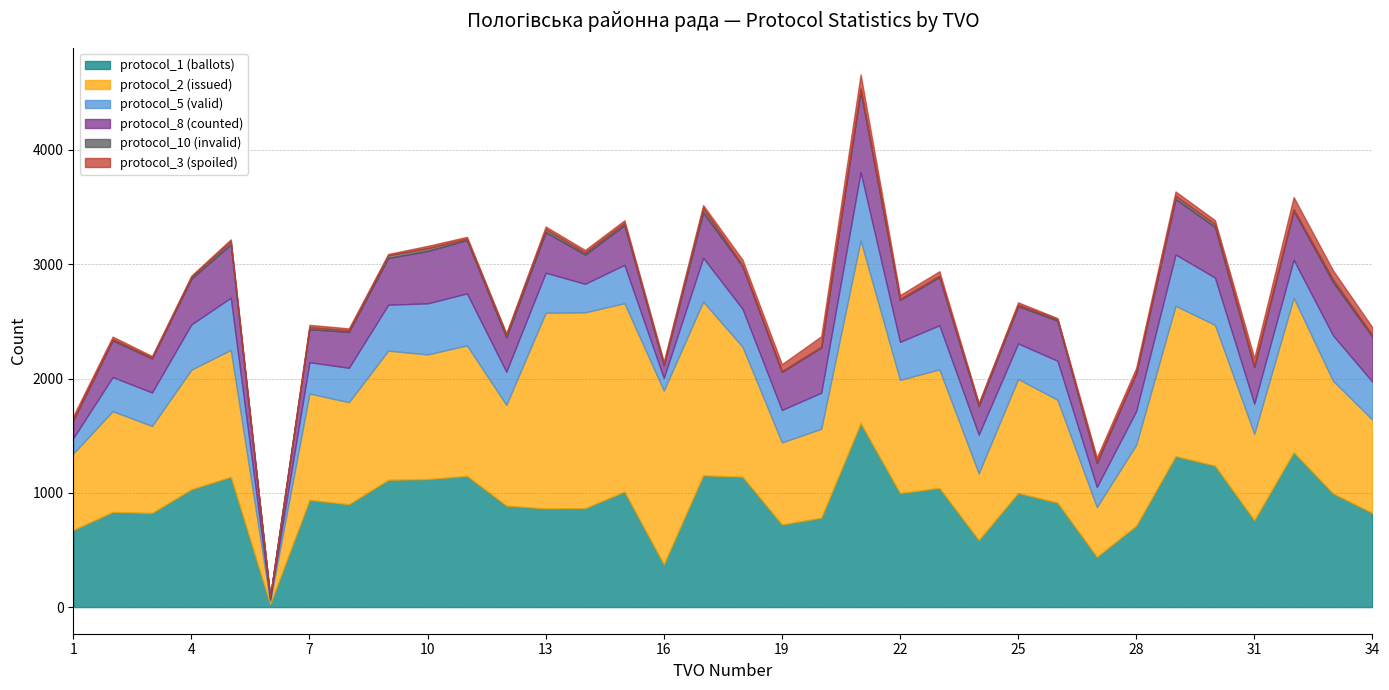

Reading left to right, what are all the values shown in this chart?

protocol_1 (ballots): 1=675	2=832	3=824	4=1031	5=1140	6=25	7=938	8=900	9=1114	10=1120	11=1148	12=888	13=863	14=866	15=1010	16=374	17=1153	18=1141	19=723	20=782	21=1610	22=997	23=1043	24=586	25=999	26=914	27=440	28=712	29=1321	30=1238	31=760	32=1356	33=994	34=824
protocol_2 (issued): 1=669	2=882	3=761	4=1047	5=1110	6=25	7=931	8=893	9=1130	10=1091	11=1142	12=881	13=1713	14=1713	15=1649	16=1520	17=1520	18=1137	19=718	20=778	21=1599	22=991	23=1037	24=584	25=997	26=900	27=435	28=708	29=1315	30=1232	31=756	32=1350	33=986	34=816
protocol_5 (valid): 1=135	2=299	3=293	4=396	5=457	6=16	7=274	8=301	9=402	10=447	11=455	12=291	13=350	14=250	15=336	16=111	17=384	18=332	19=284	20=316	21=597	22=333	23=386	24=339	25=311	26=342	27=176	28=295	29=450	30=414	31=264	32=333	33=398	34=332
protocol_8 (counted): 1=157	2=321	3=297	4=400	5=467	6=21	7=289	8=314	9=409	10=458	11=467	12=300	13=355	14=256	15=347	16=111	17=397	18=372	19=333	20=396	21=708	22=367	23=422	24=249	25=326	26=351	27=210	28=331	29=485	30=442	31=320	32=430	33=466	34=394
protocol_10 (invalid): 1=6	2=11	3=9	4=16	5=29	6=0	7=18	8=14	9=25	10=26	11=12	12=23	13=27	14=18	15=21	16=9	17=40	18=8	19=7	20=6	21=23	22=8	23=12	24=15	25=14	26=13	27=11	28=6	29=28	30=26	31=11	32=12	33=24	34=14
protocol_3 (spoiled): 1=31	2=22	3=13	4=11	5=15	6=5	7=20	8=17	9=10	10=19	11=16	12=14	13=22	14=22	15=22	16=24	17=24	18=50	19=61	20=92	21=124	22=34	23=39	24=14	25=20	26=9	27=37	28=41	29=38	30=34	31=69	32=107	33=79	34=68